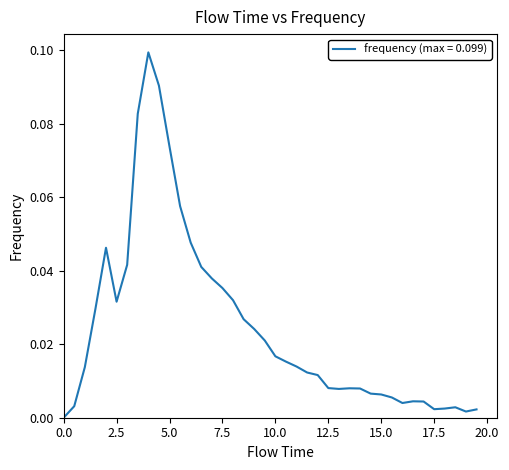

At which category does the data reach its first local peak?

2.0